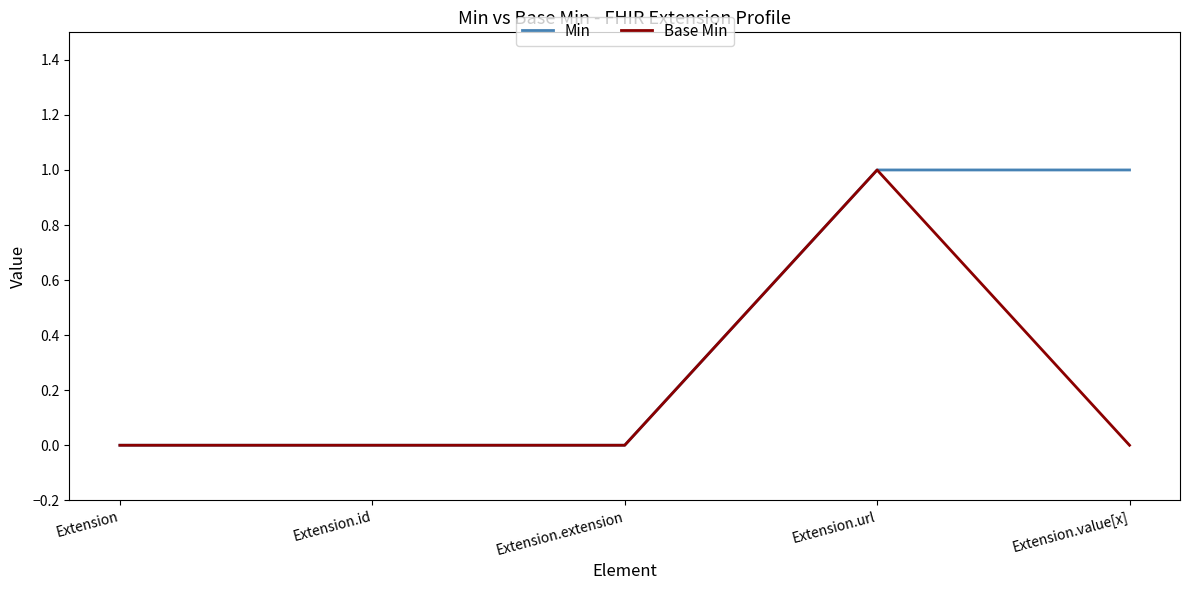

The value of Base Min at Extension is 1. True or false?

False